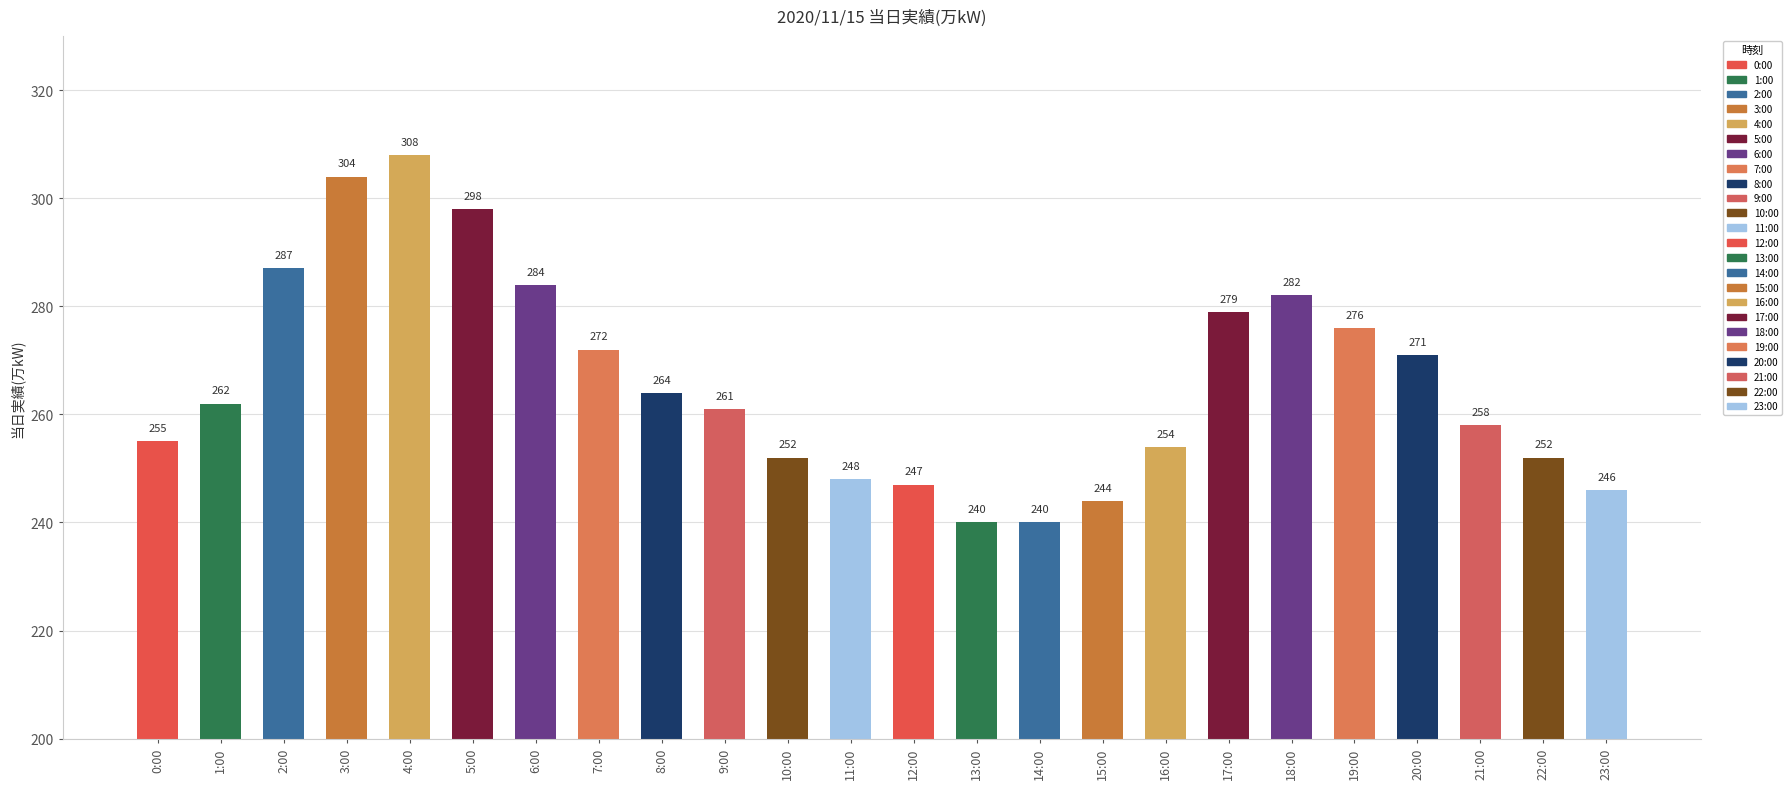

Reading right to left, list all the values displayed in this chart.

246	252	258	271	276	282	279	254	244	240	240	247	248	252	261	264	272	284	298	308	304	287	262	255